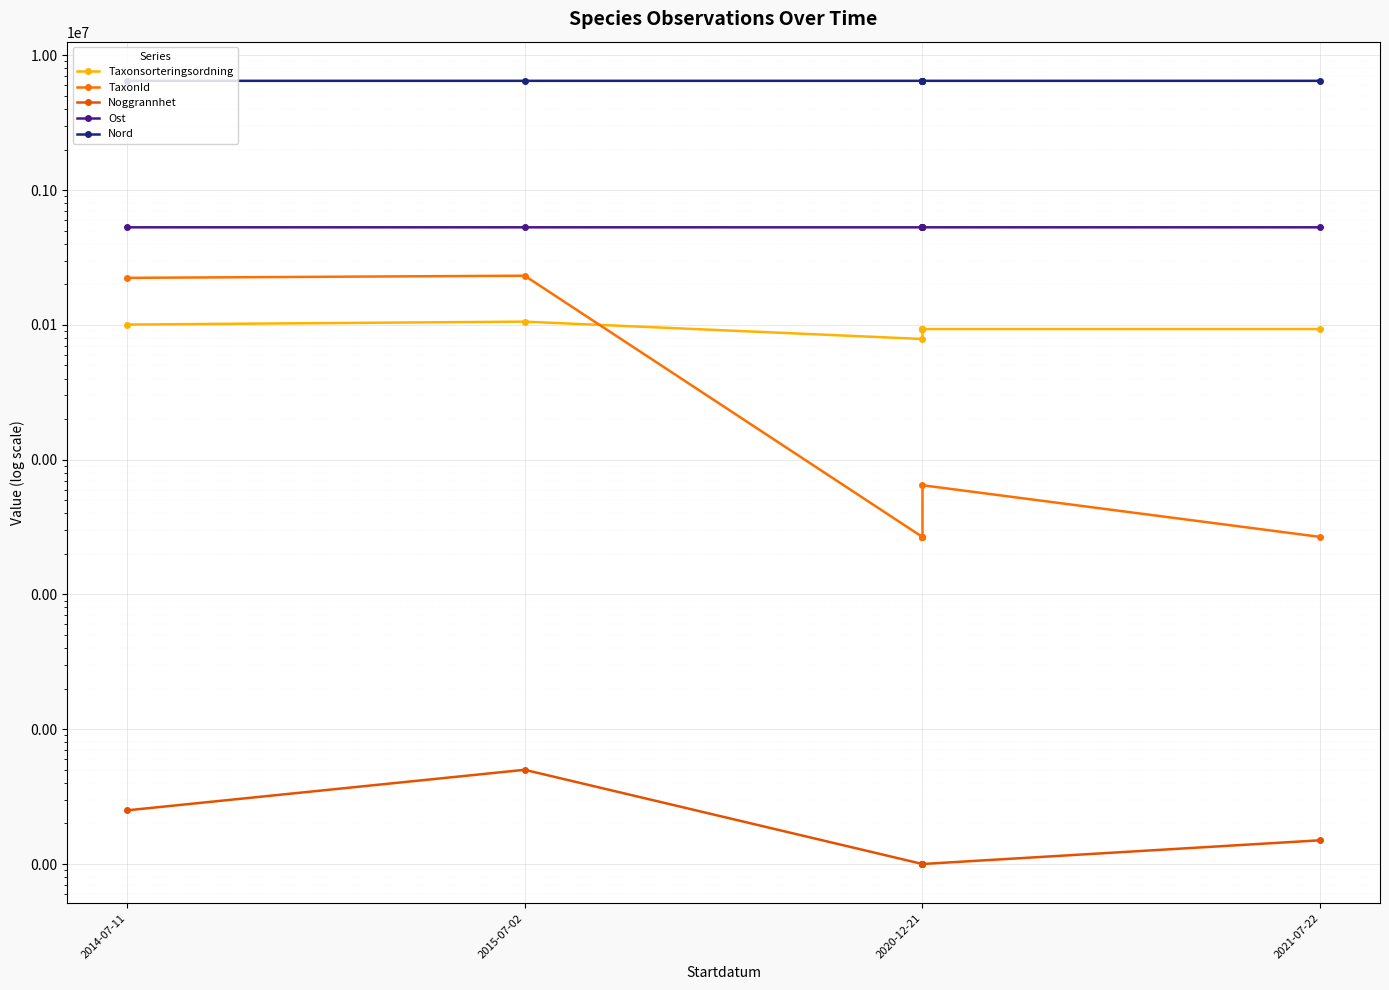

What is the lowest value of the Taxonsorteringsordning series?

78569